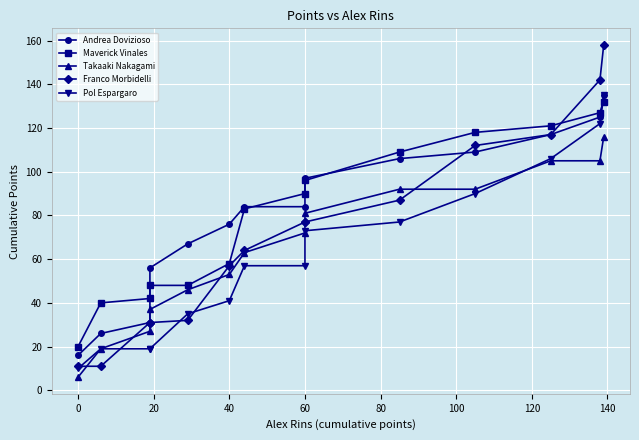

How many lines are shown in the chart?

5